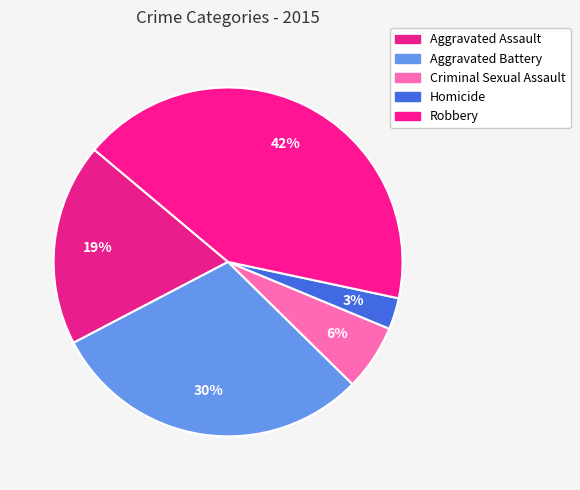

How many segments does this pie chart have?

5